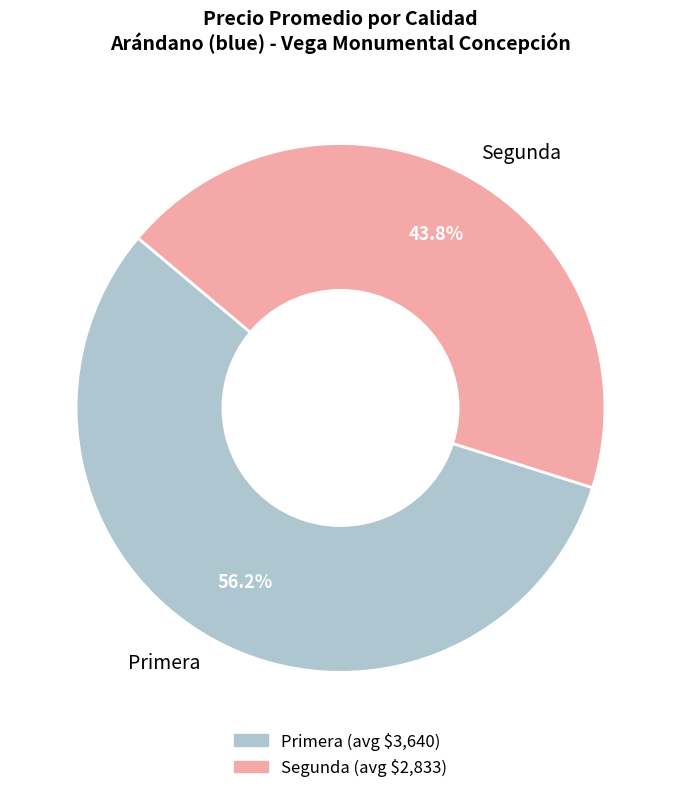

Count the number of slices in the pie.

2